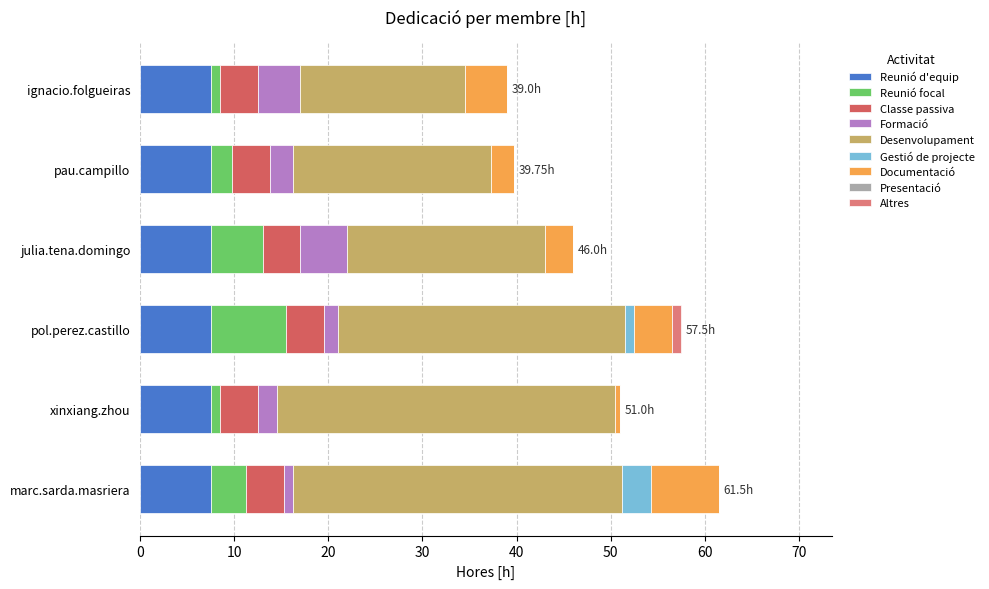

What is the total value across all series at pau.campillo?

39.8